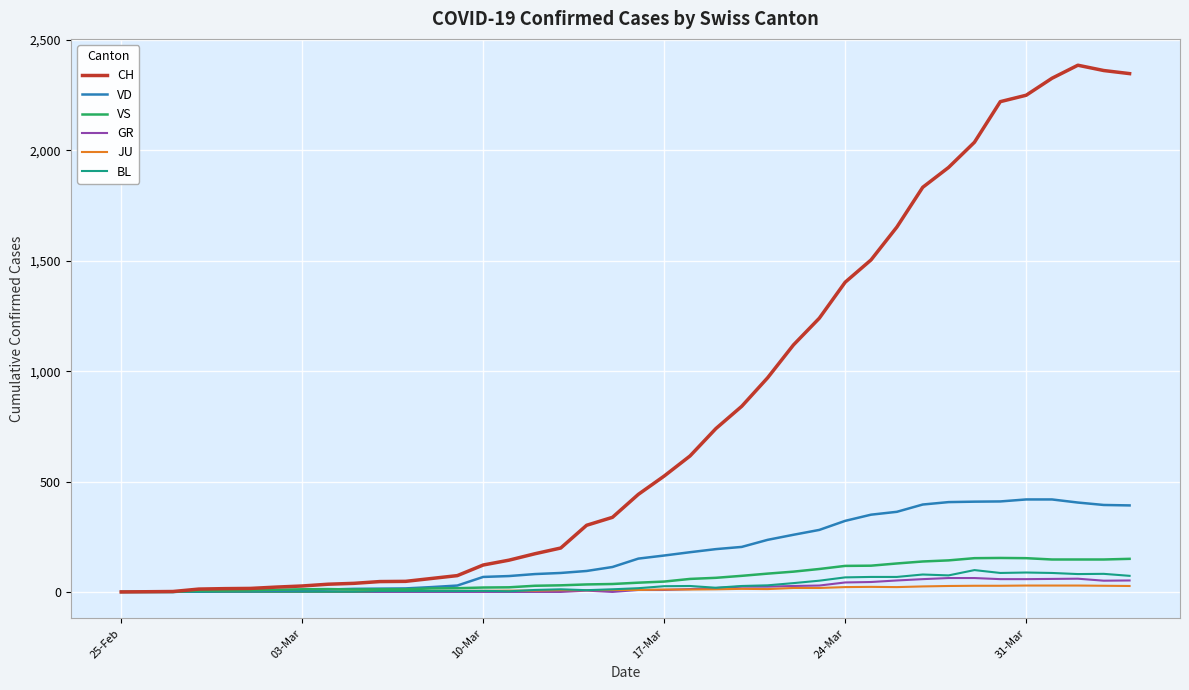

What are all the series names shown in the legend?

CH, VD, VS, GR, JU, BL